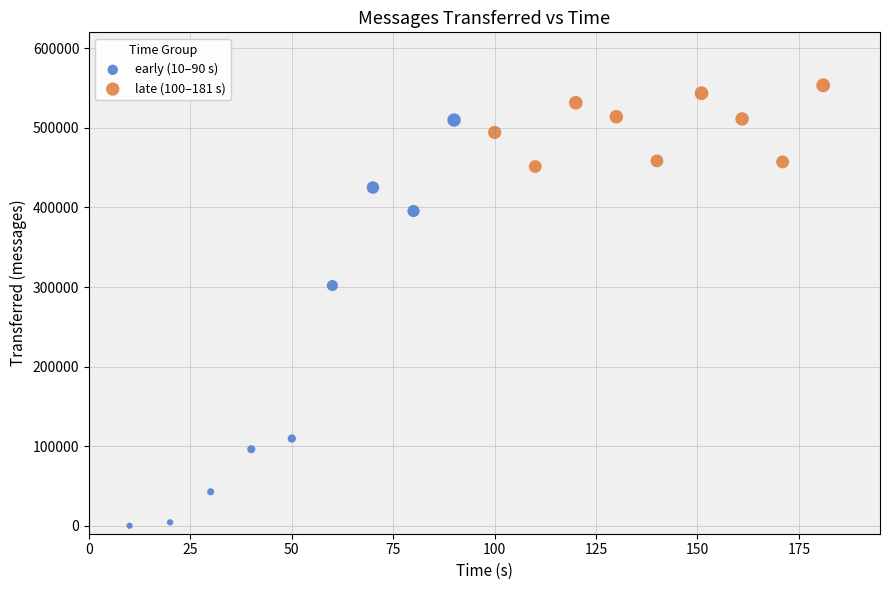

Which series contains the lowest Y value?

early (10–90 s)